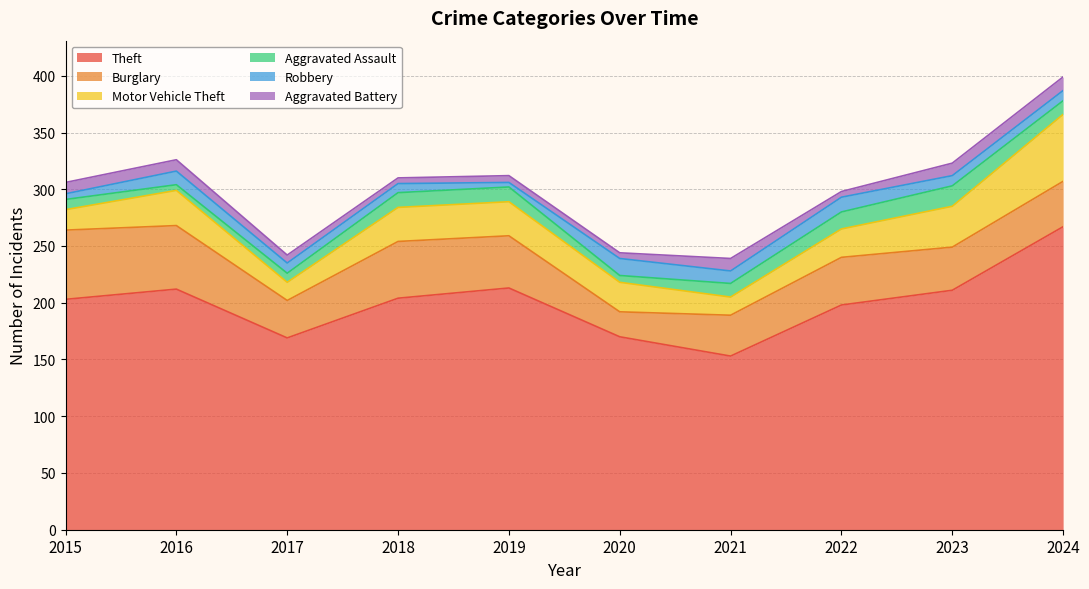

What is the highest value of the Burglary series?

61